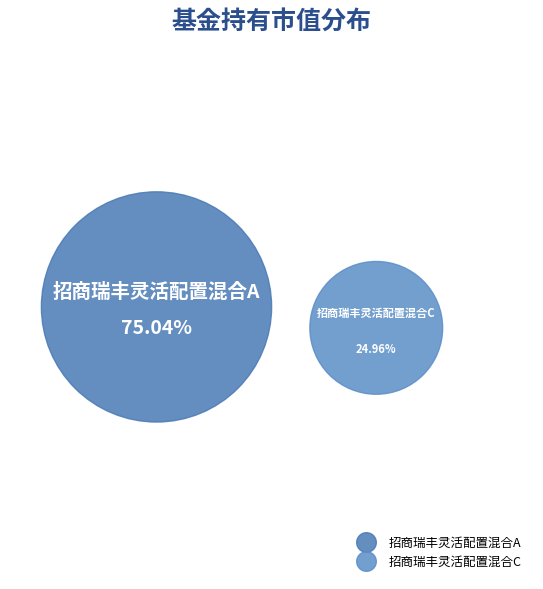

To the nearest percent, what percentage of the pie is 招商瑞丰灵活配置混合A?

75%